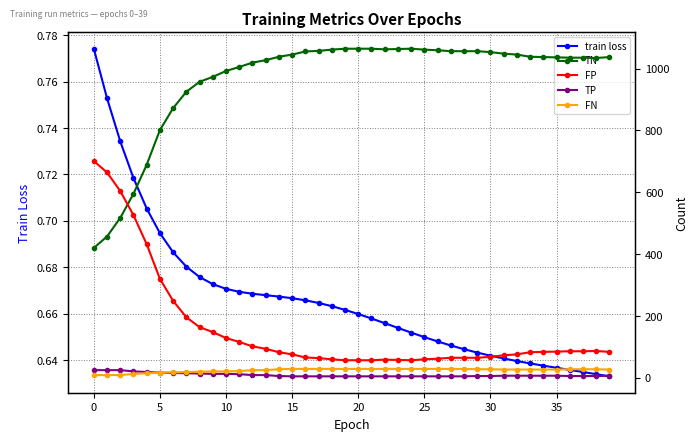

Which label corresponds to the smallest value in the chart?

39